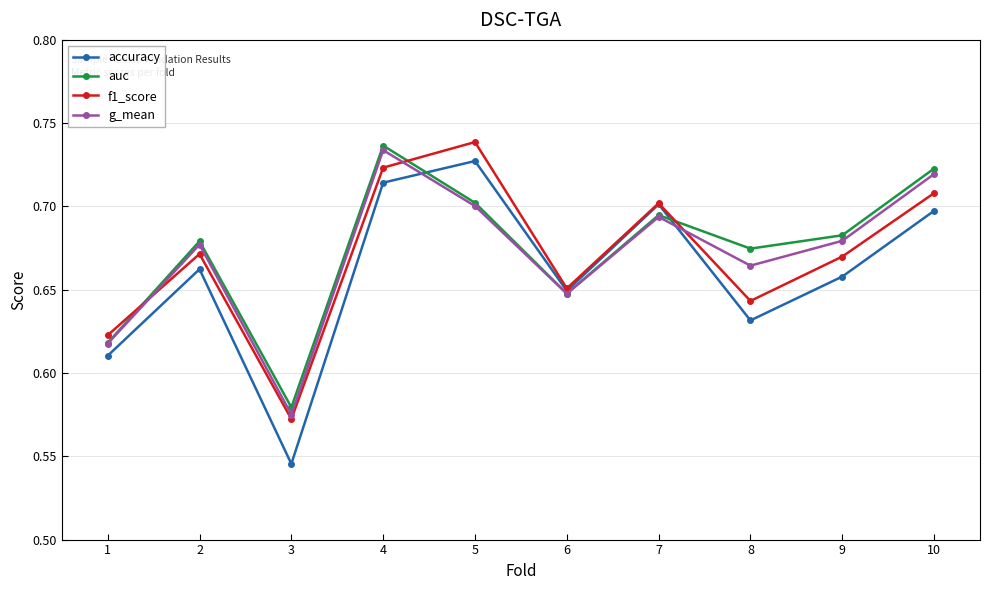

At which label does accuracy reach its peak?

5